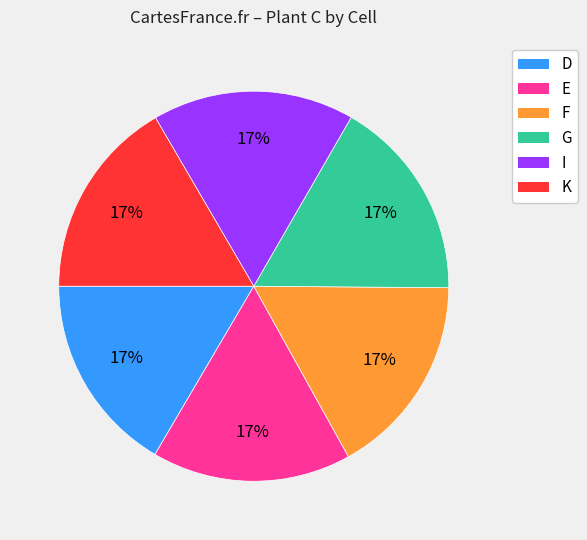

Approximately how many times larger is the value at D compared to F?

1.0